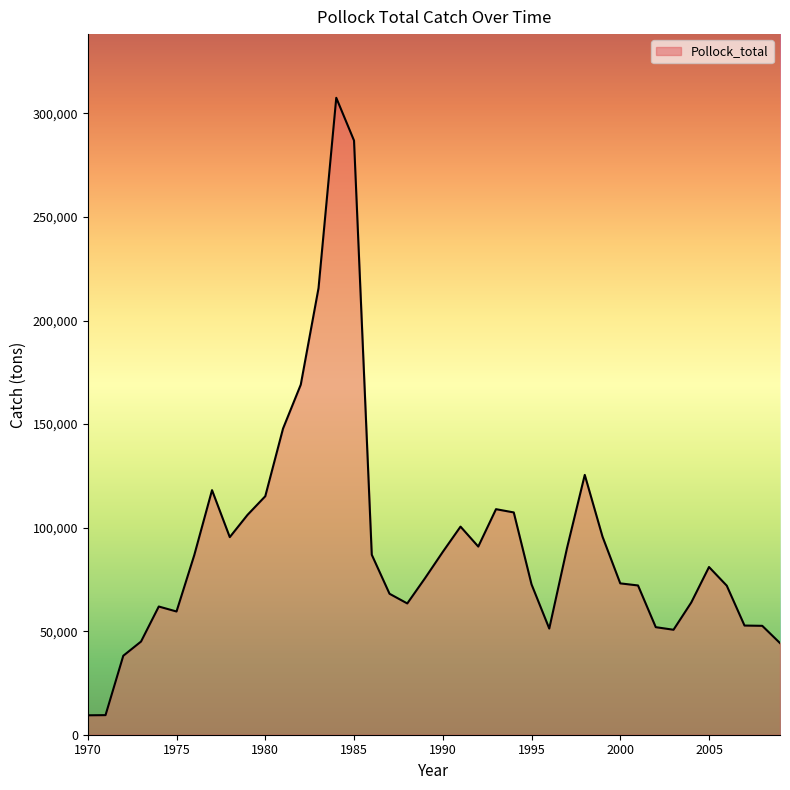

What is the minimum value shown in the chart?

9378.7